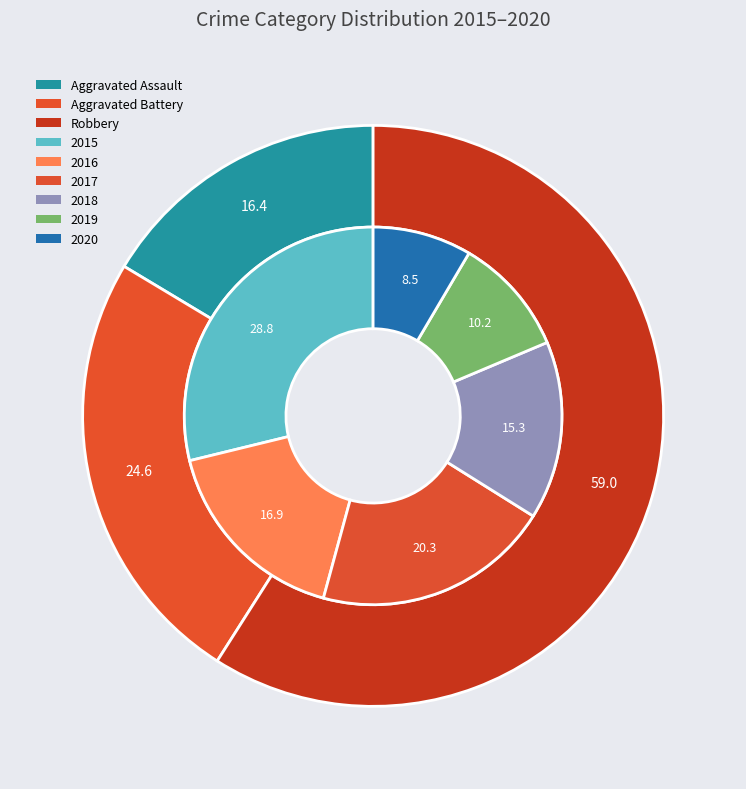

How many slices are in this pie chart?

6